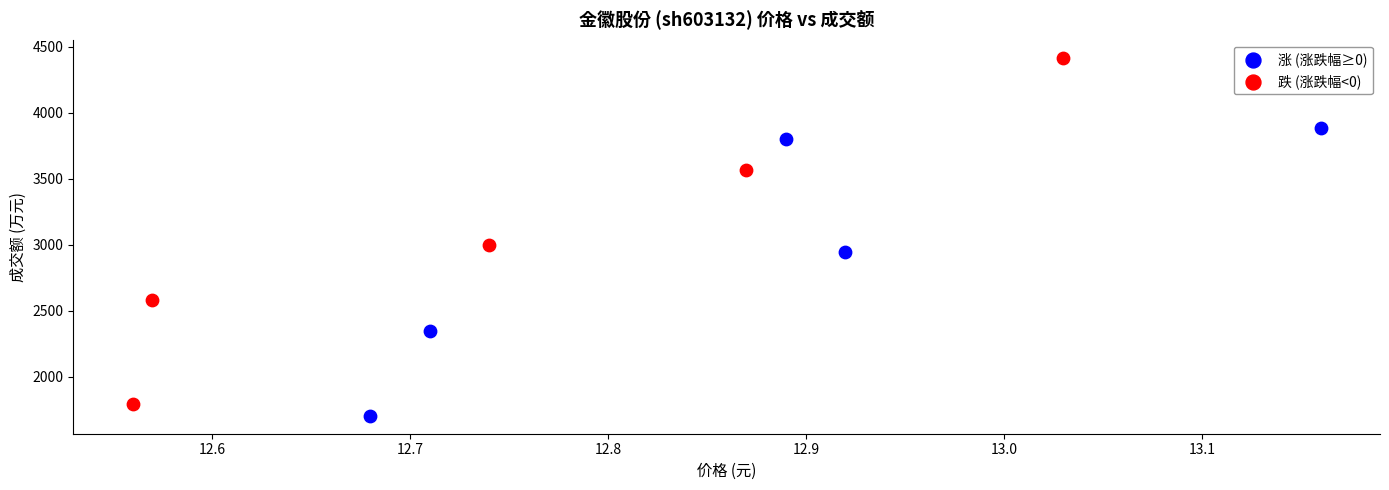

Which series has the largest Y range (max minus min)?

跌 (涨跌幅<0)